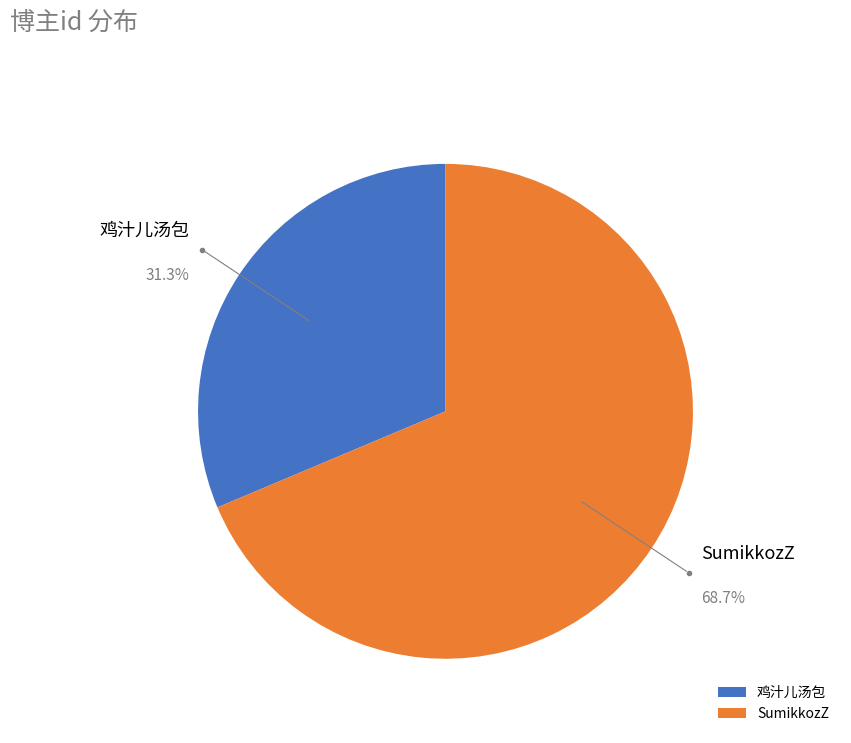

What percentage is the 鸡汁儿汤包 slice, to the nearest percent?

31%